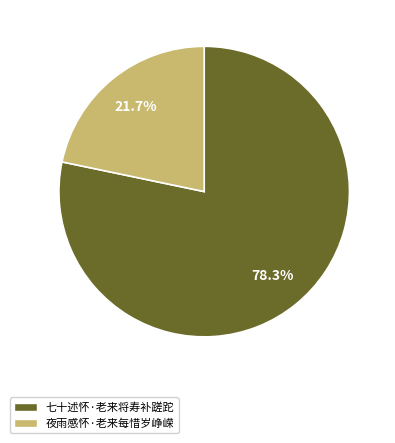

Rank the categories by value from lowest to highest.

夜雨感怀·老来每惜岁峥嵘, 七十述怀·老来将寿补蹉跎